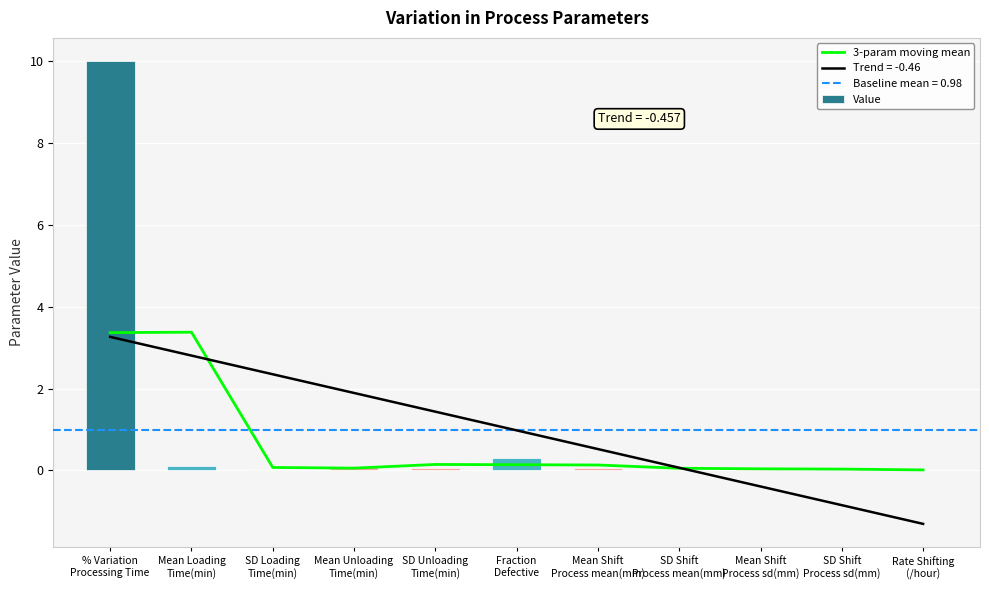

What is the difference between the second highest and minimum values in the 3-param moving mean series?

3.4